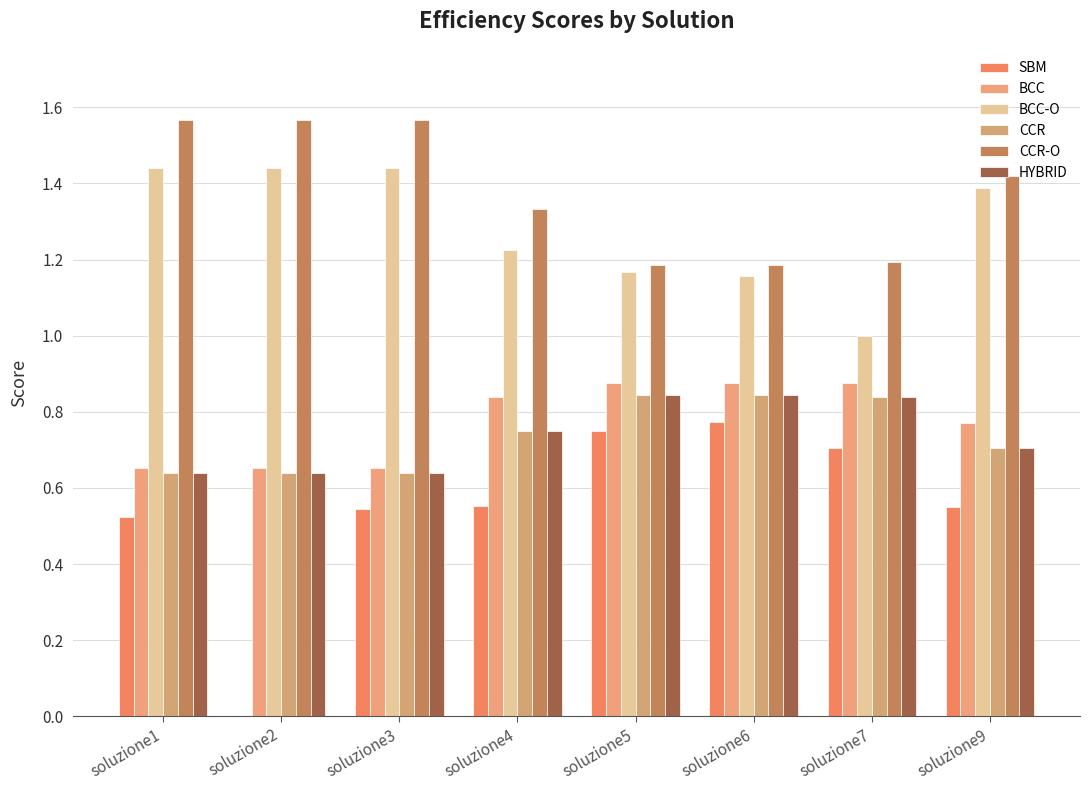

Reading left to right, list all the values displayed in this chart.

SBM: soluzione1=0.5	soluzione2=0.0	soluzione3=0.5	soluzione4=0.6	soluzione5=0.7	soluzione6=0.8	soluzione7=0.7	soluzione9=0.5
BCC: soluzione1=0.7	soluzione2=0.7	soluzione3=0.7	soluzione4=0.8	soluzione5=0.9	soluzione6=0.9	soluzione7=0.9	soluzione9=0.8
BCC-O: soluzione1=1.4	soluzione2=1.4	soluzione3=1.4	soluzione4=1.2	soluzione5=1.2	soluzione6=1.2	soluzione7=1.0	soluzione9=1.4
CCR: soluzione1=0.6	soluzione2=0.6	soluzione3=0.6	soluzione4=0.8	soluzione5=0.8	soluzione6=0.8	soluzione7=0.8	soluzione9=0.7
CCR-O: soluzione1=1.6	soluzione2=1.6	soluzione3=1.6	soluzione4=1.3	soluzione5=1.2	soluzione6=1.2	soluzione7=1.2	soluzione9=1.4
HYBRID: soluzione1=0.6	soluzione2=0.6	soluzione3=0.6	soluzione4=0.8	soluzione5=0.8	soluzione6=0.8	soluzione7=0.8	soluzione9=0.7